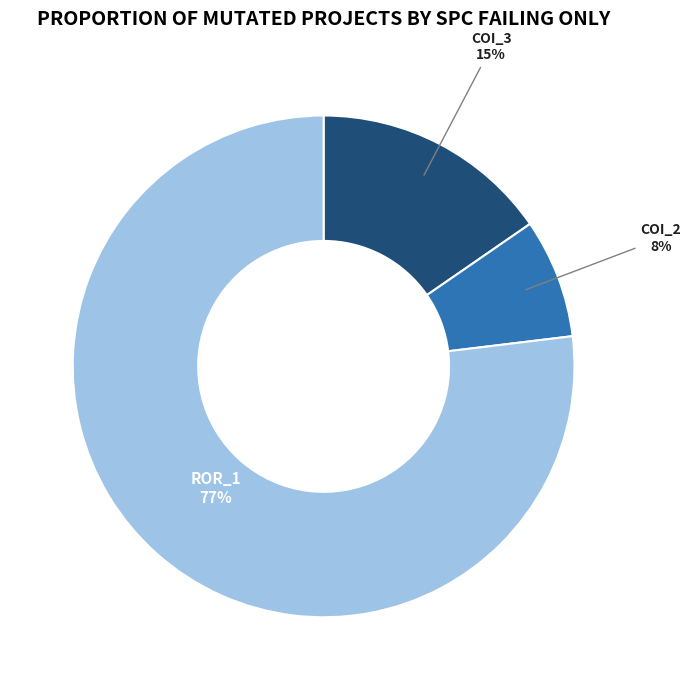

To the nearest percent, what is the difference between the largest and smallest slice percentages?

69%